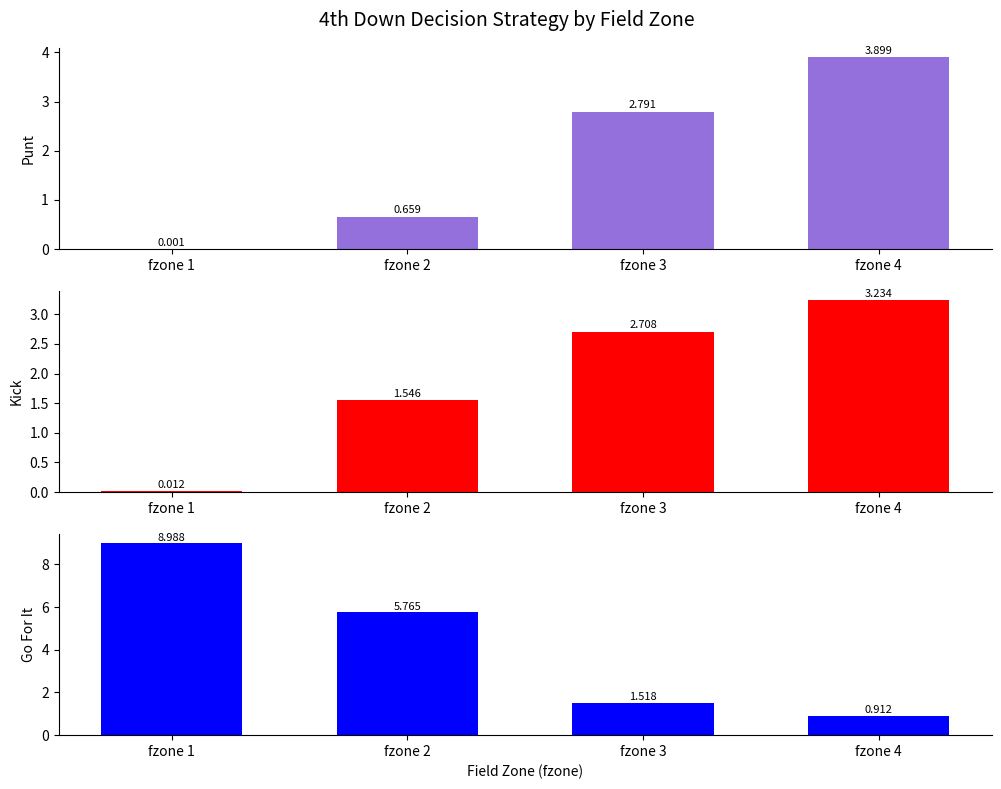

What is the difference between the maximum and second lowest values in the punt series?

3.2